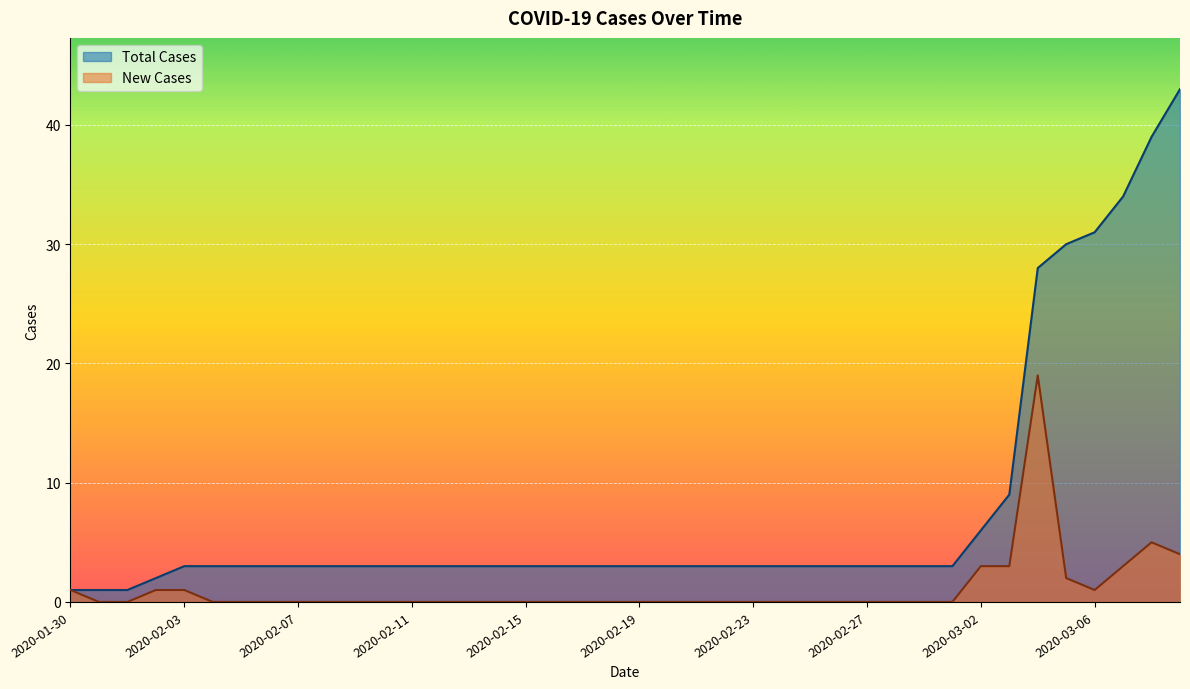

What is the highest value of the Total Cases series?

43